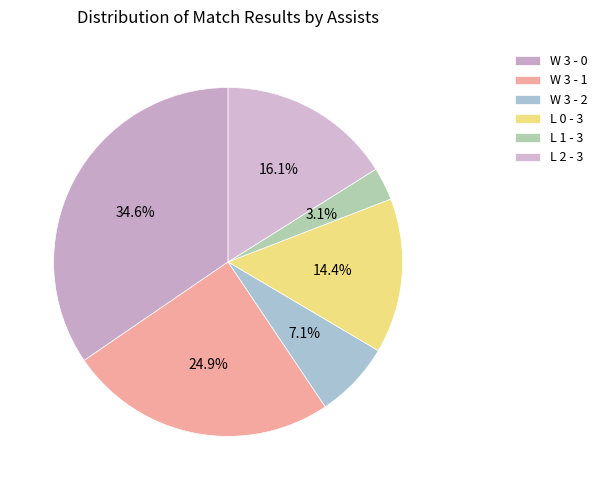

Which category has the biggest portion of the pie?

W 3 - 0